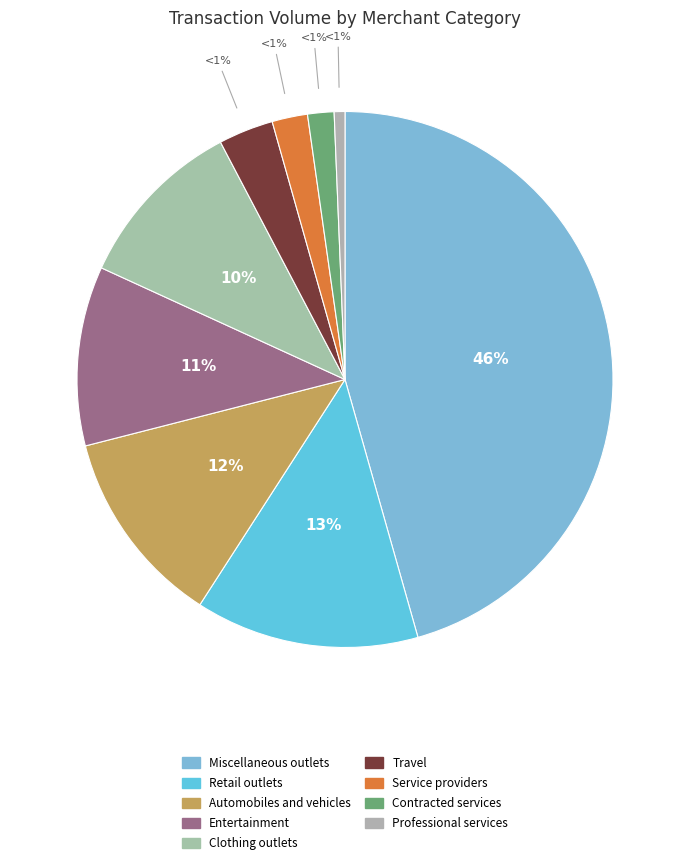

Which slice is the smallest?

Professional services